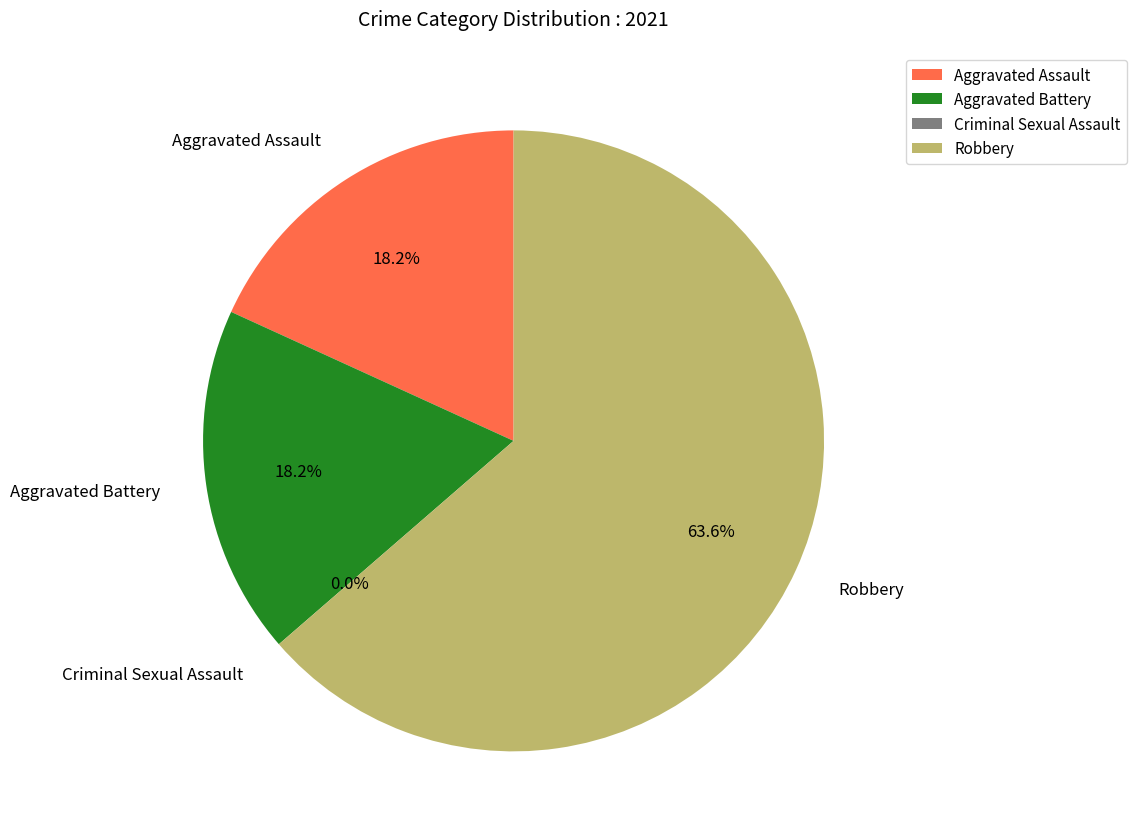

Does Robbery represent more than half of the total?

Yes